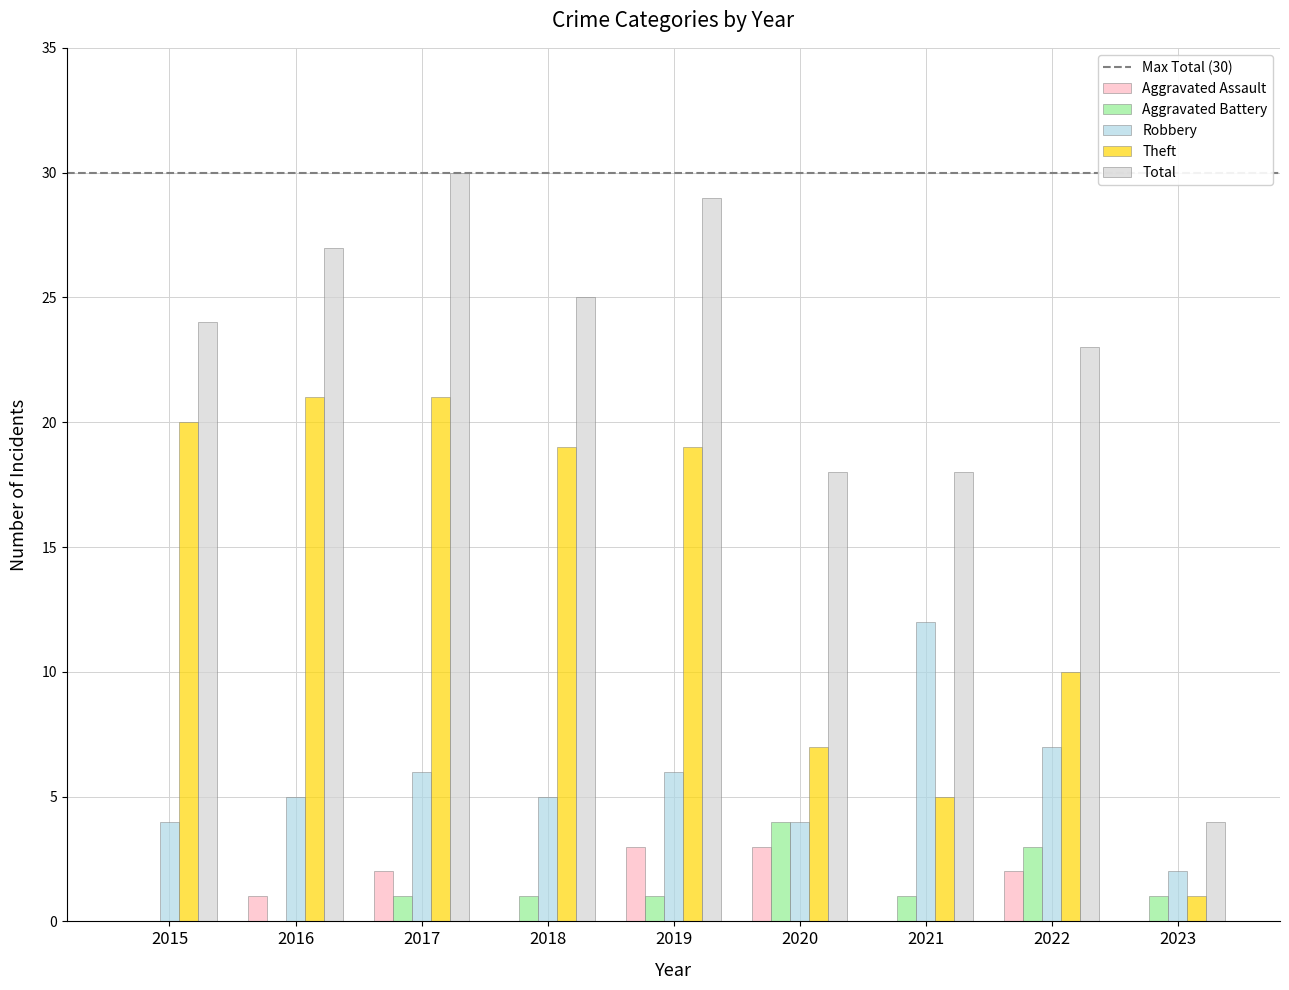

Are the bars grouped side by side (vs. stacked)?

Yes